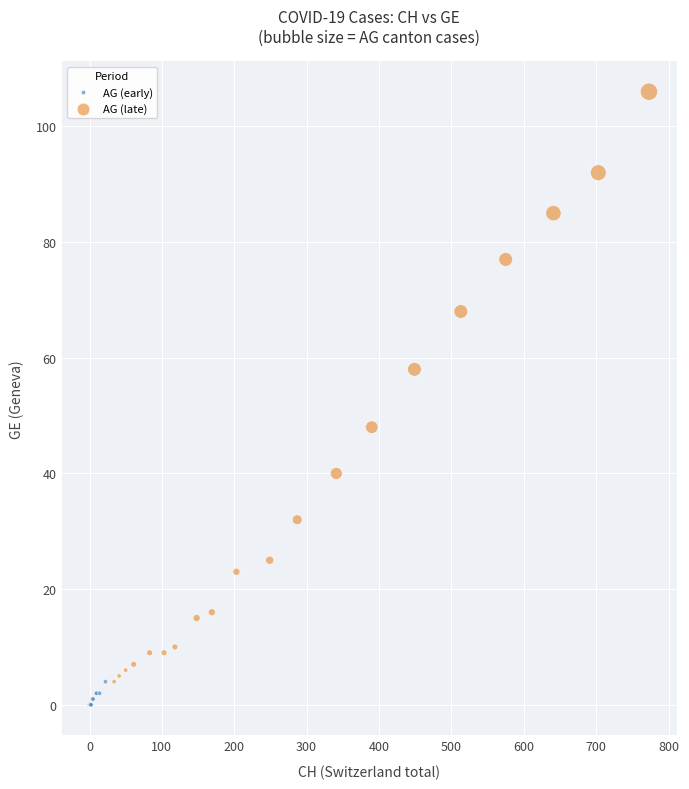

Which series contains the highest Y value?

AG (late)